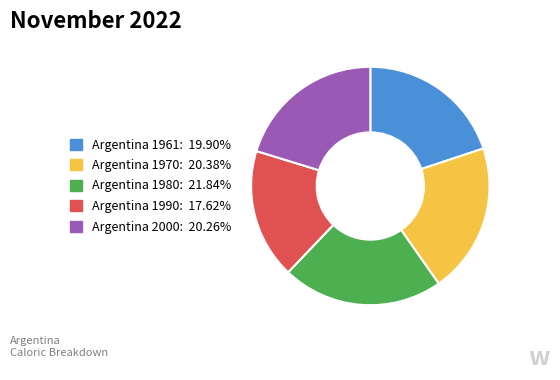

Does Argentina 1990: 17.62% represent more than half of the total?

No